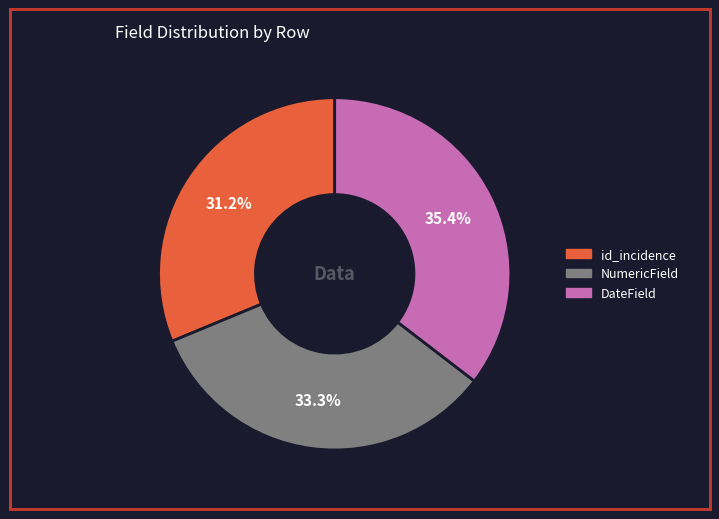

To the nearest percent, what is the average slice percentage?

33%